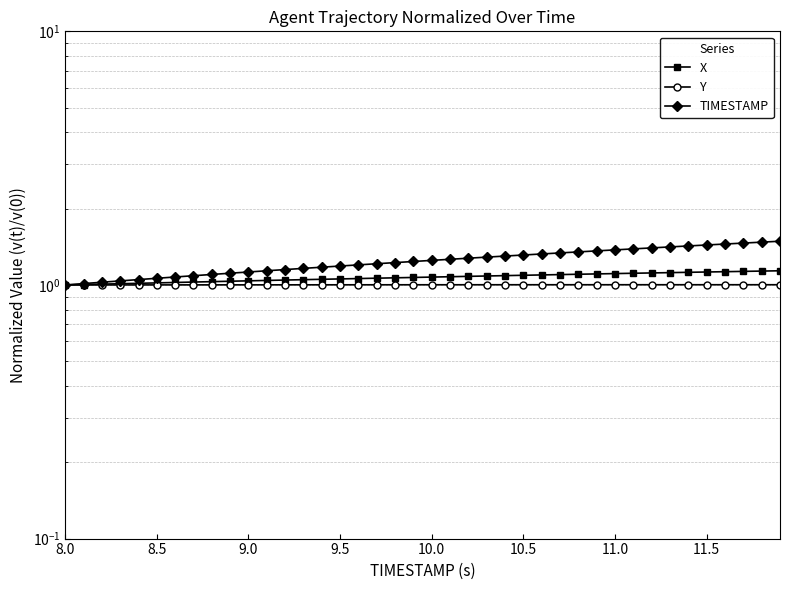

How many lines are shown in the chart?

3